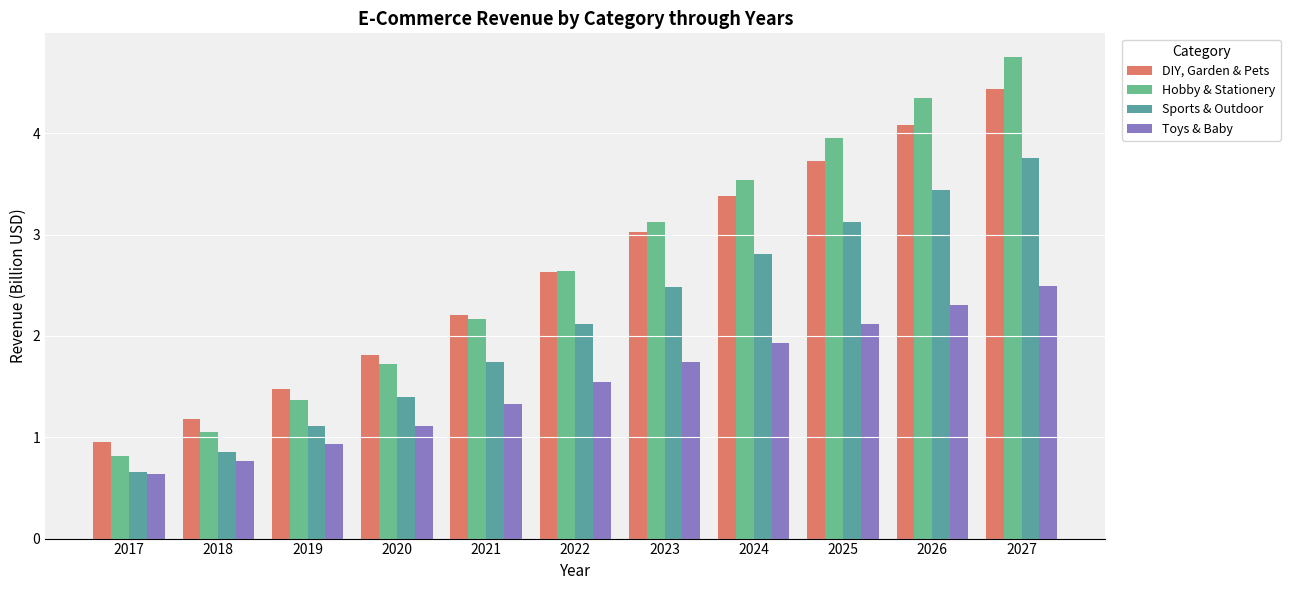

At how many categories does at least one series exceed 1?

10